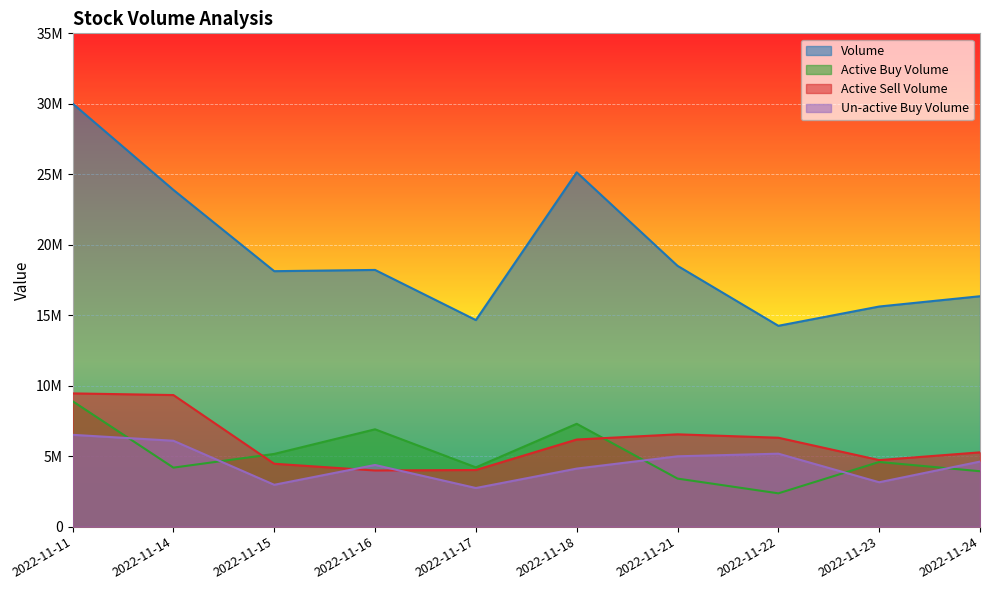

True or false: active_sell_volume has more than 1 interior local peaks.

False